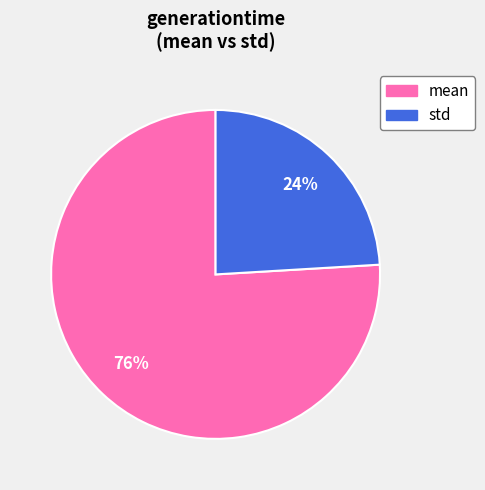

Which category has the smallest portion of the pie?

std